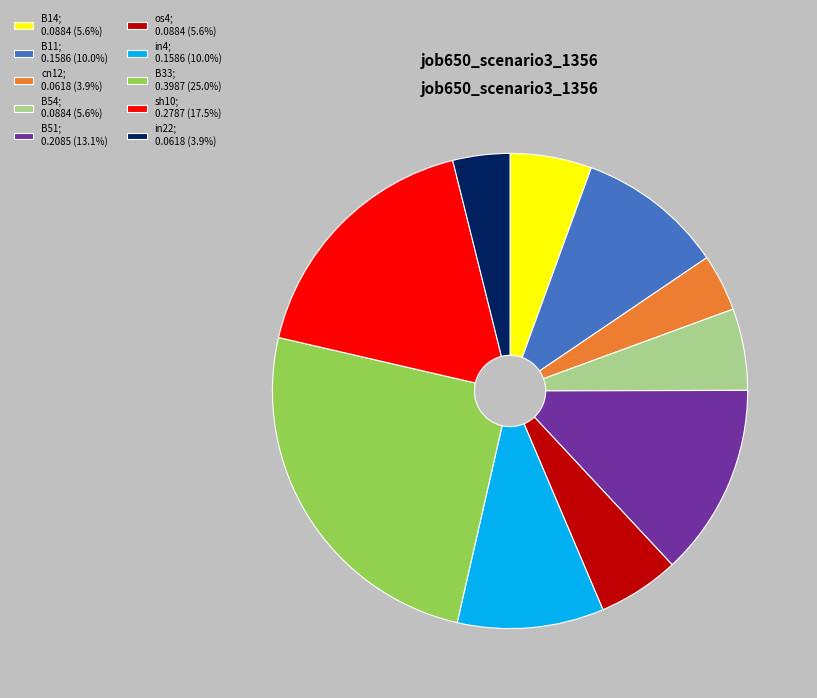

Which has a higher value, os4 or B11?

B11